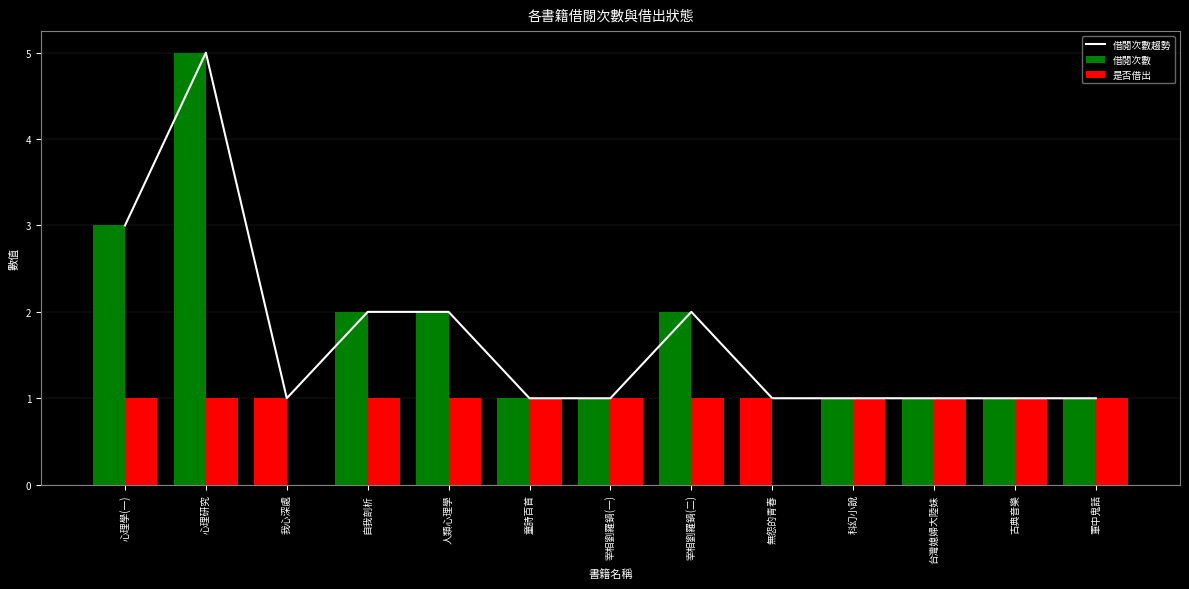

Is the value of 借閱次數 at 宰相劉羅鍋(二) greater than the value of 是否借出 at 宰相劉羅鍋(二)?

Yes